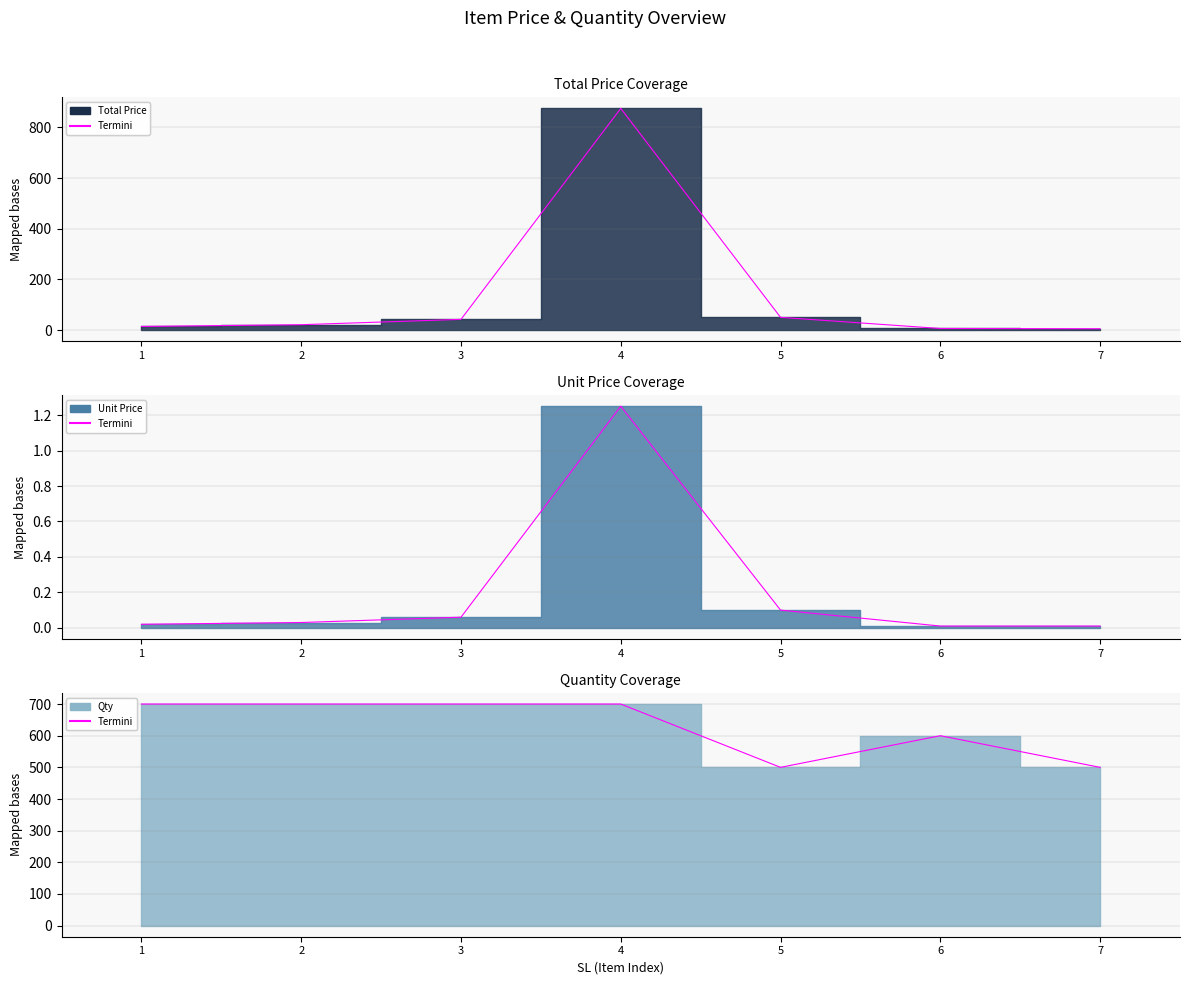

Which series has the widest spread of values?

Total Price